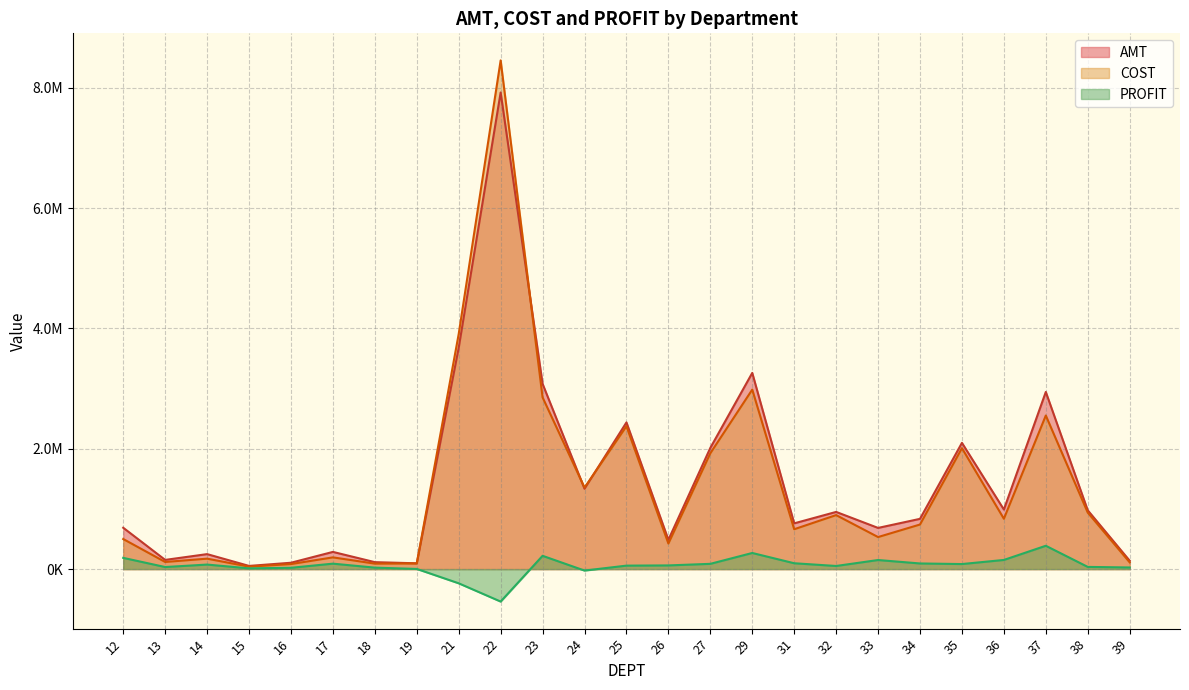

How many lines are shown in the chart?

3